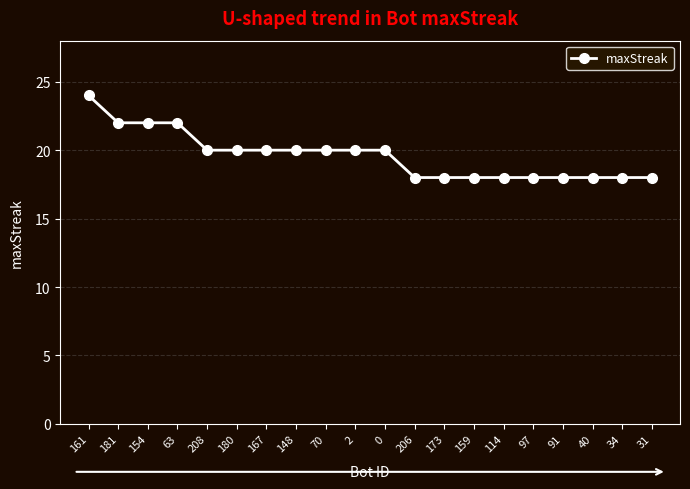

Which label corresponds to the largest value in the chart?

161